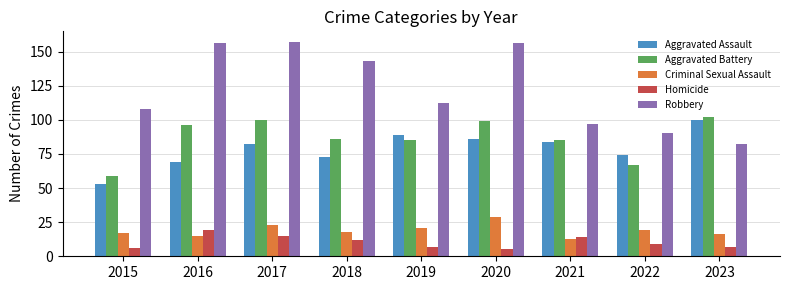

At which label is Aggravated Assault closest to 76?

2022